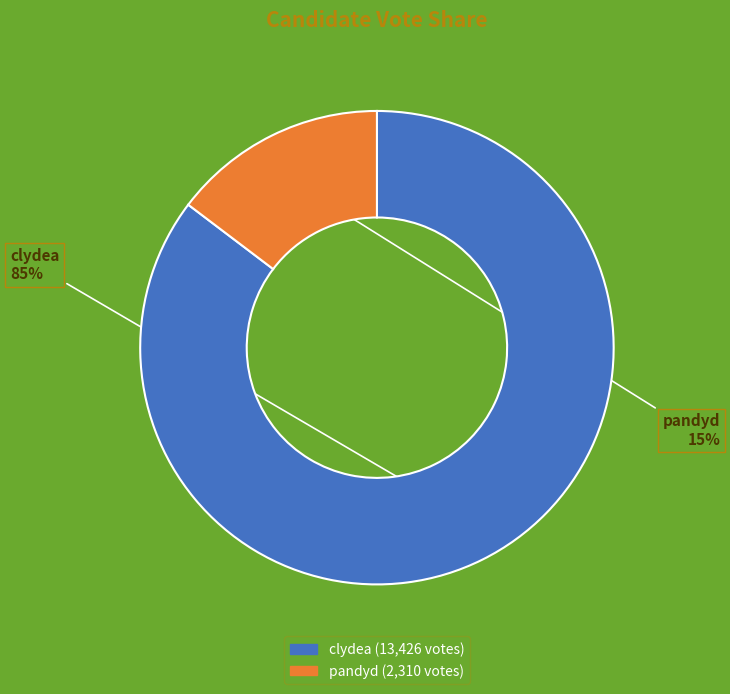

What percentage is the clydea slice, to the nearest percent?

85%